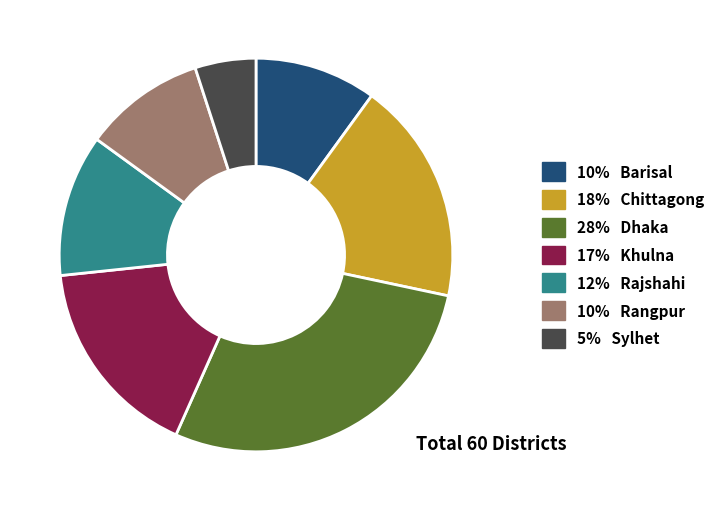

Is there any slice that represents more than half of the pie?

No